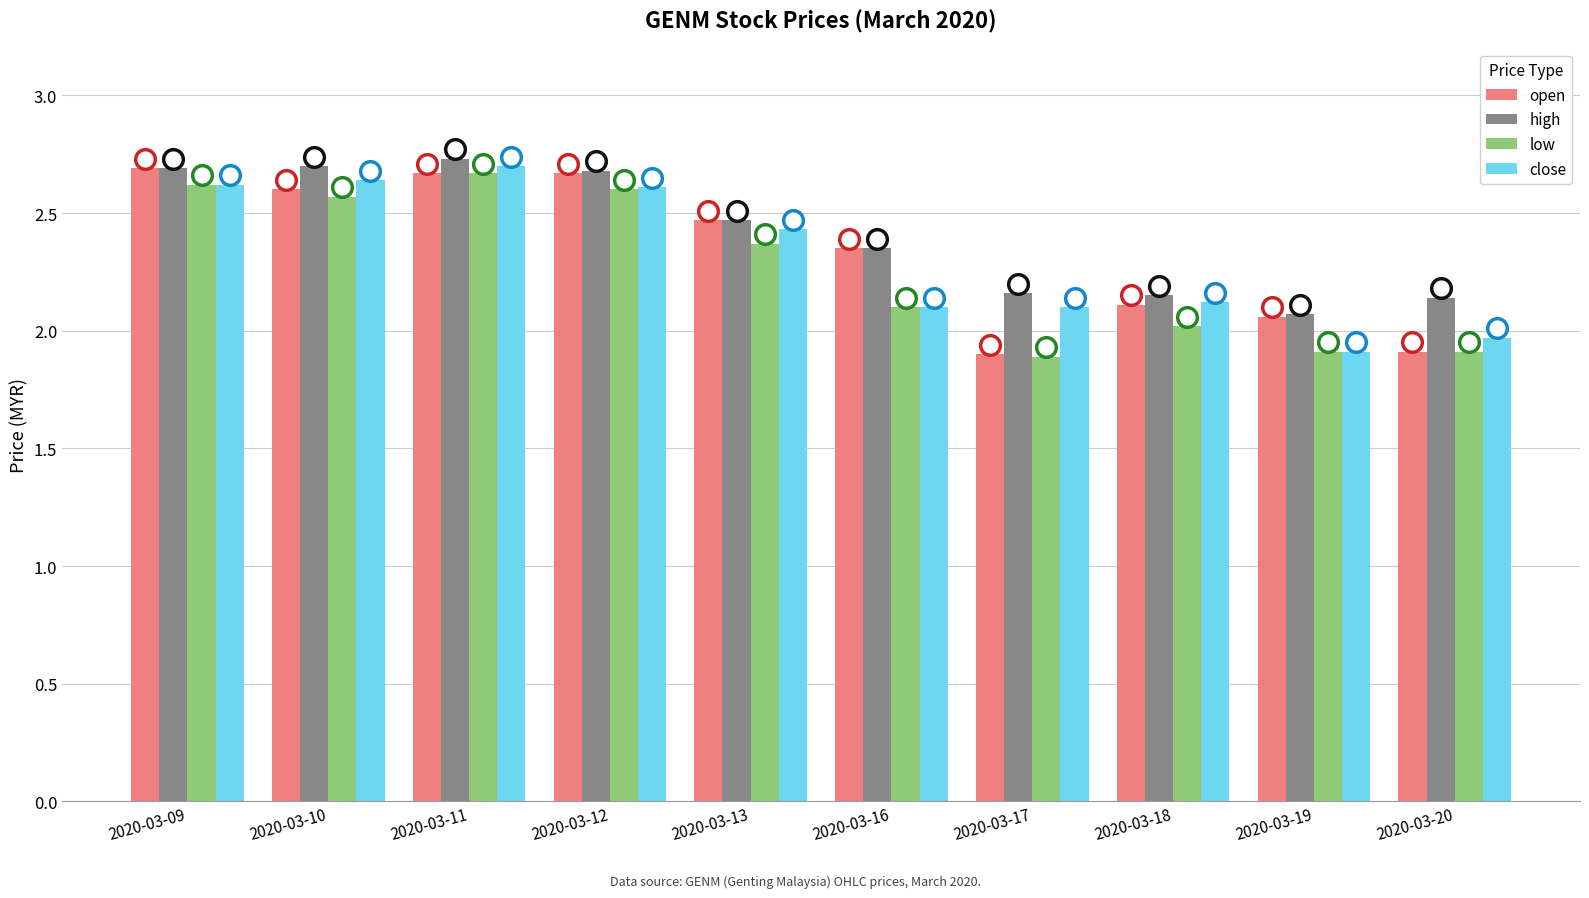

Is the value of high at 2020-03-11 greater than the value of close at 2020-03-17?

Yes